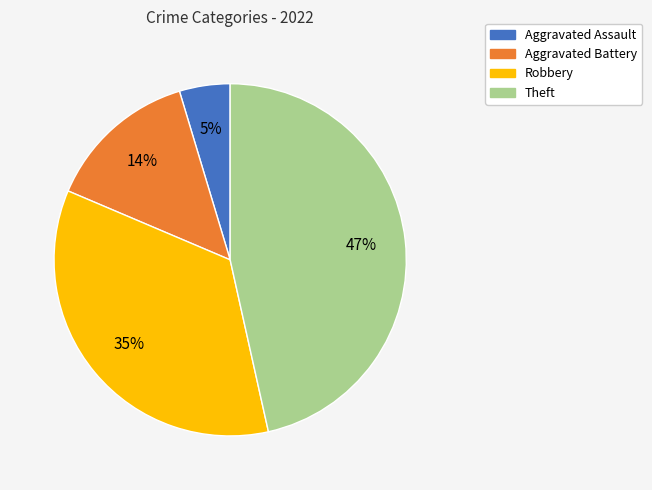

Which has a higher value, Aggravated Assault or Theft?

Theft